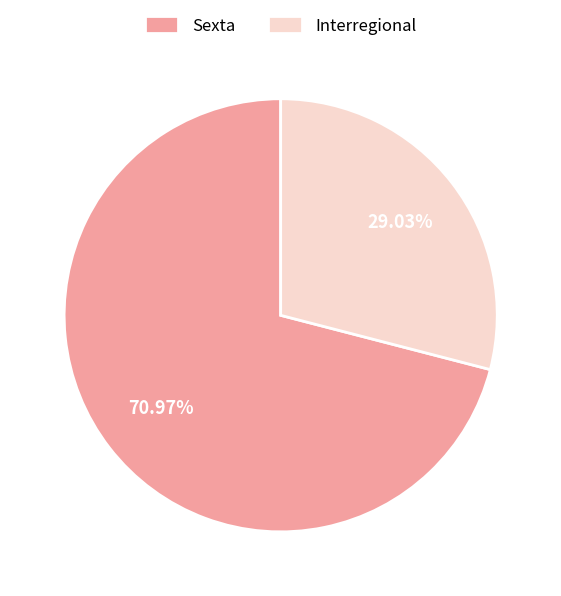

Does Interregional account for over 50% of the chart?

No